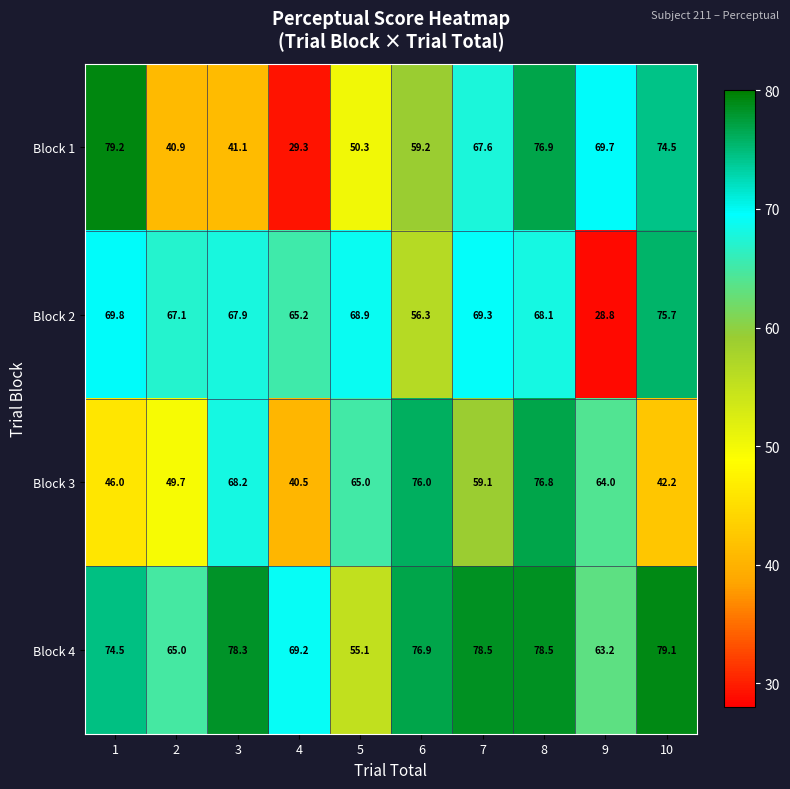

At which category does the chart reach its peak across all series?

1